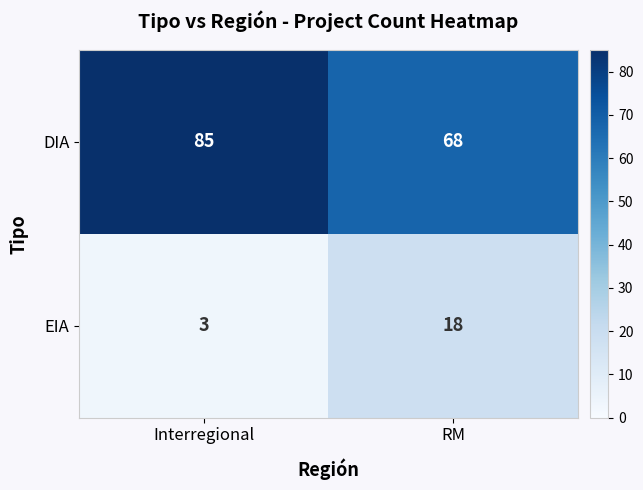

True or false: EIA has a value of 18 at RM.

True